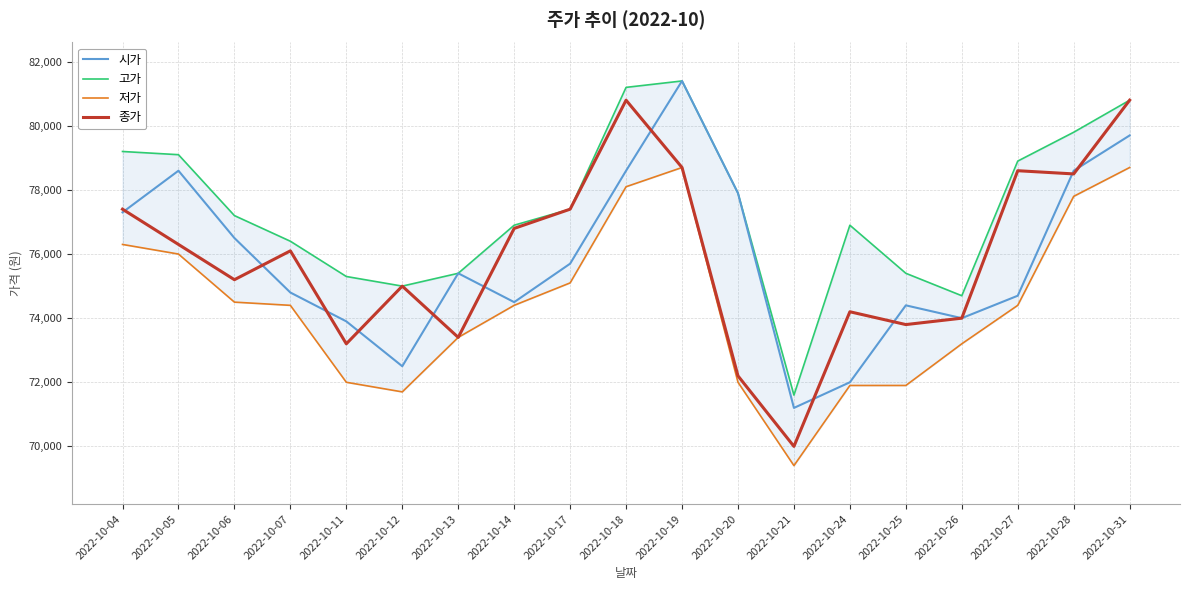

Where does the 고가 series first go above 77200?

2022-10-04